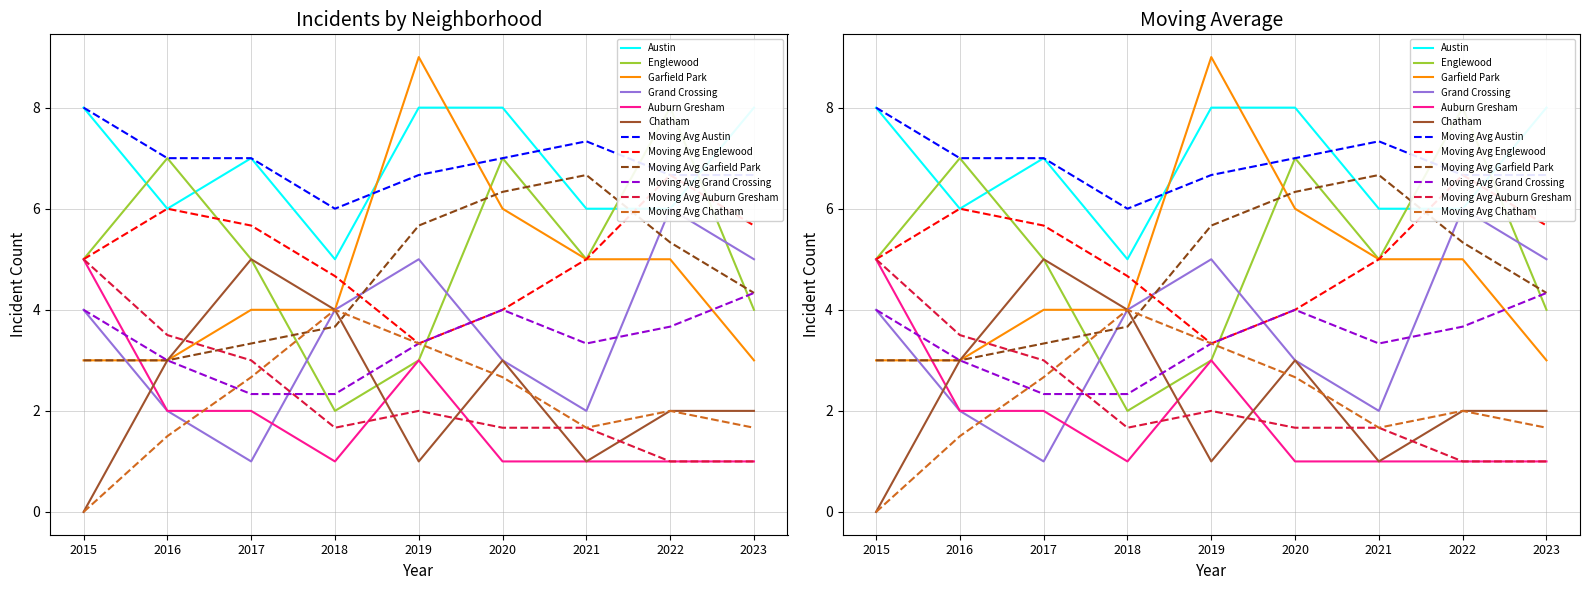

What is the difference between the Englewood values at 2020 and 2015?

2